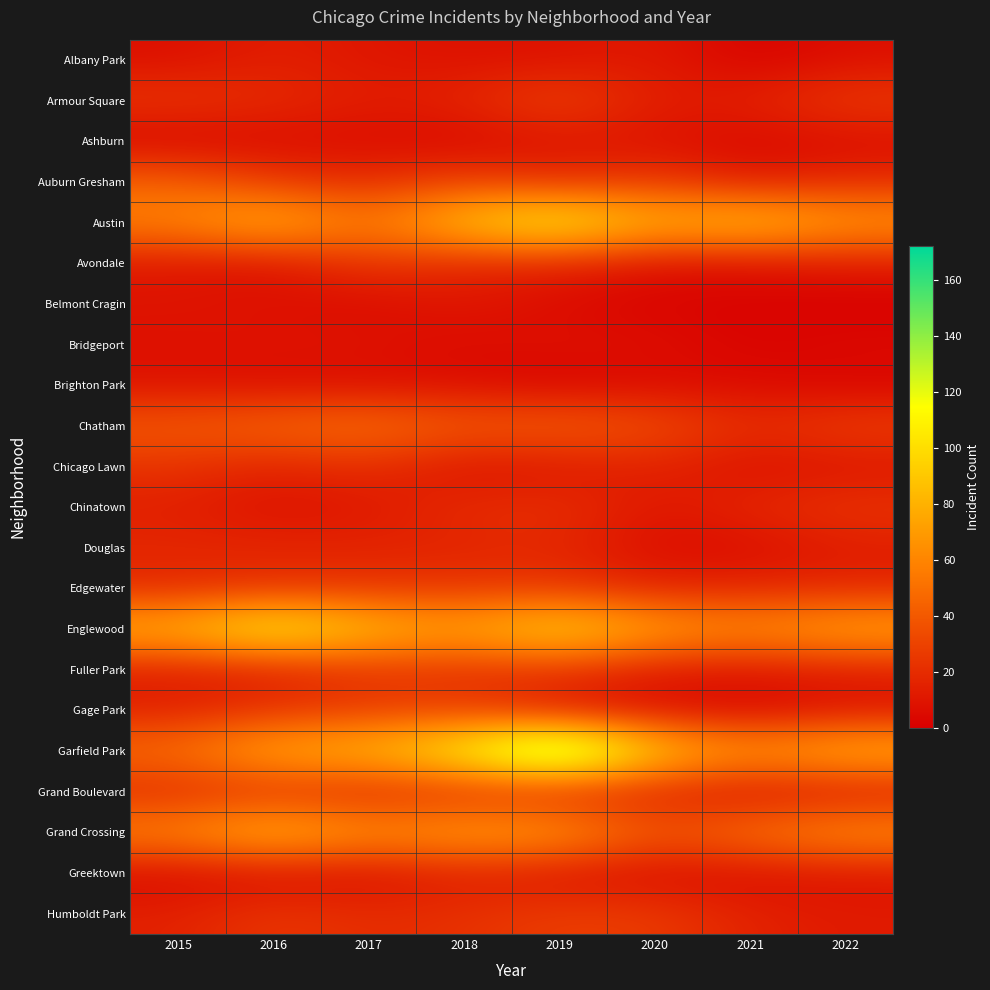

At how many categories does at least one series exceed 66?

8